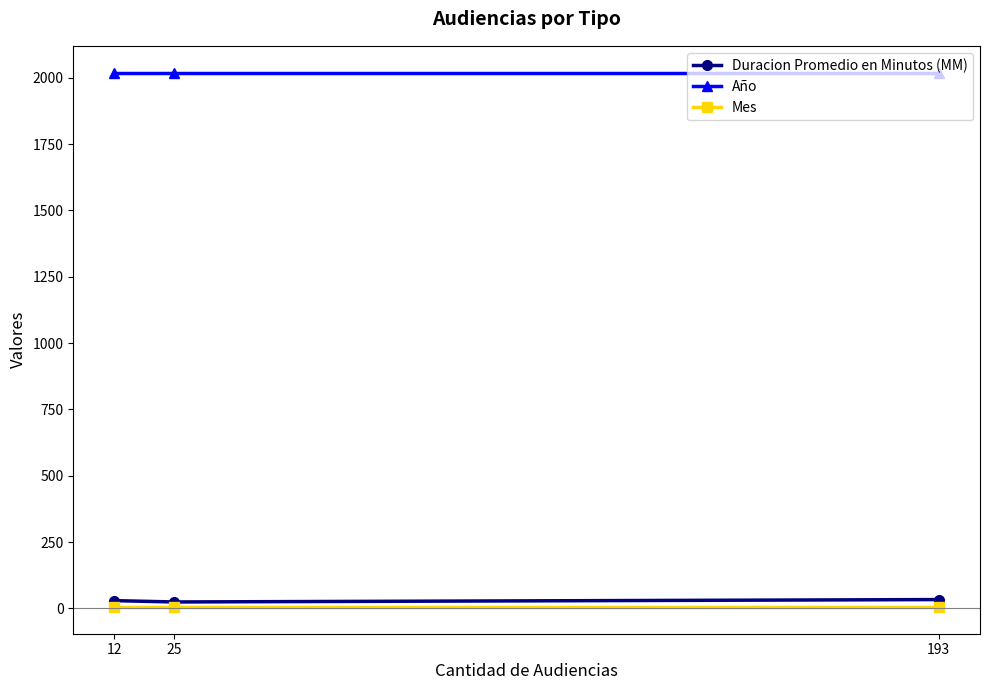

Count the number of data series in this chart.

3